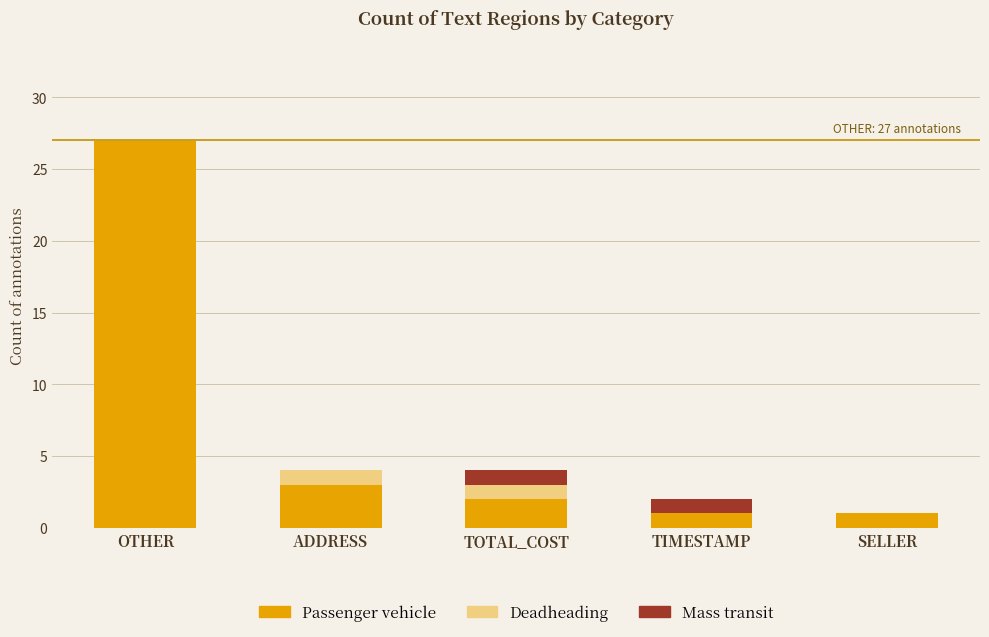

Reading left to right, list the values for the Passenger vehicle series.

OTHER=27	ADDRESS=3	TOTAL_COST=2	TIMESTAMP=1	SELLER=1